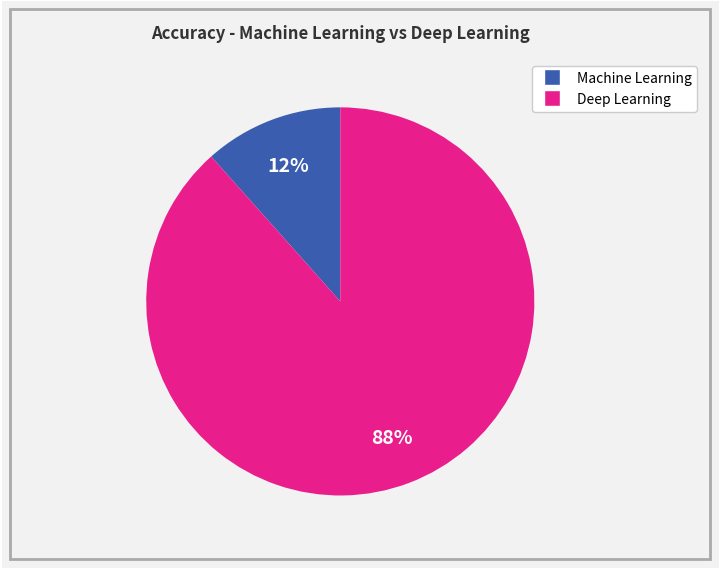

To the nearest percent, what is the average slice percentage?

50%